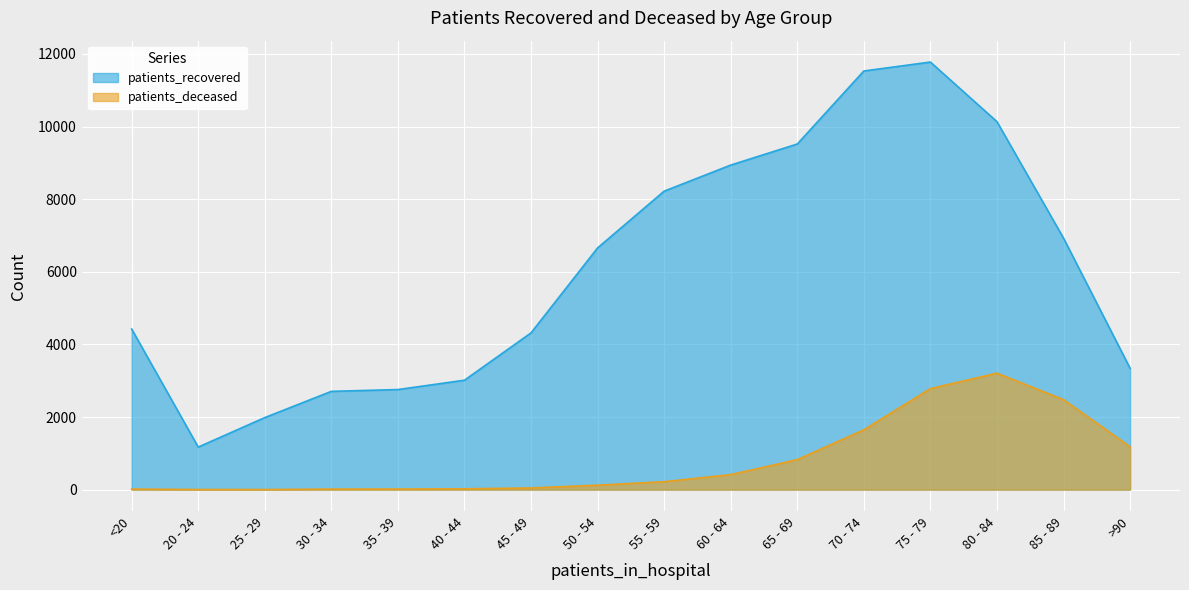

What is the sum of the patients_deceased values at 70 - 74 and 85 - 89?

4128